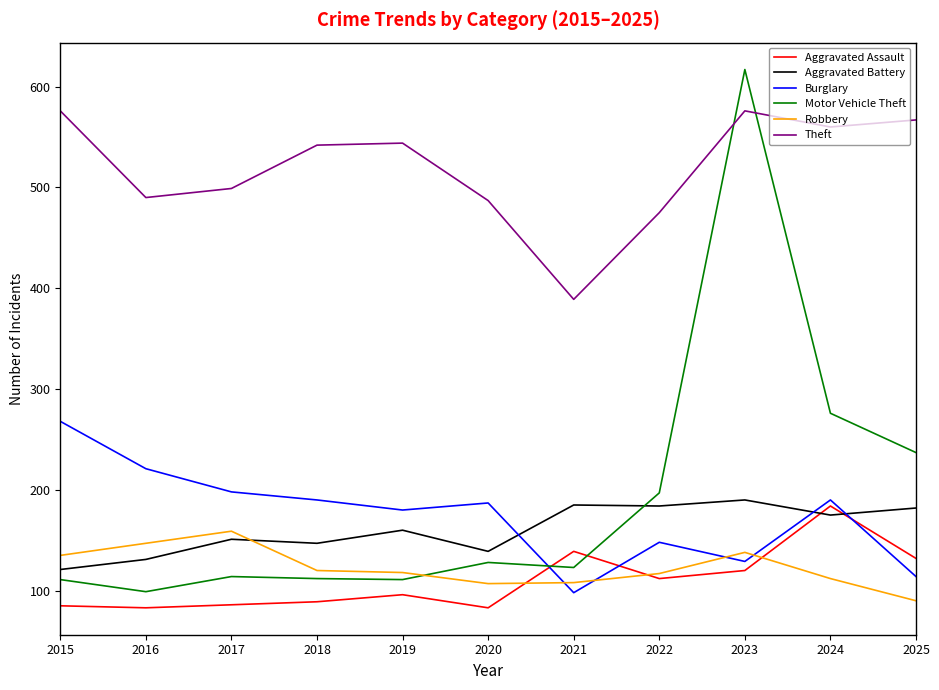

Is this an area chart (filled region under the line)?

No